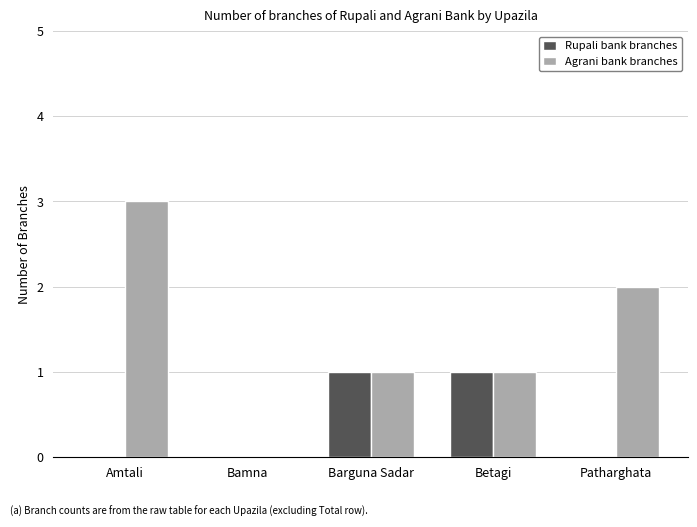

Between Bamna and Patharghata, which series saw the biggest shift?

Agrani bank branches